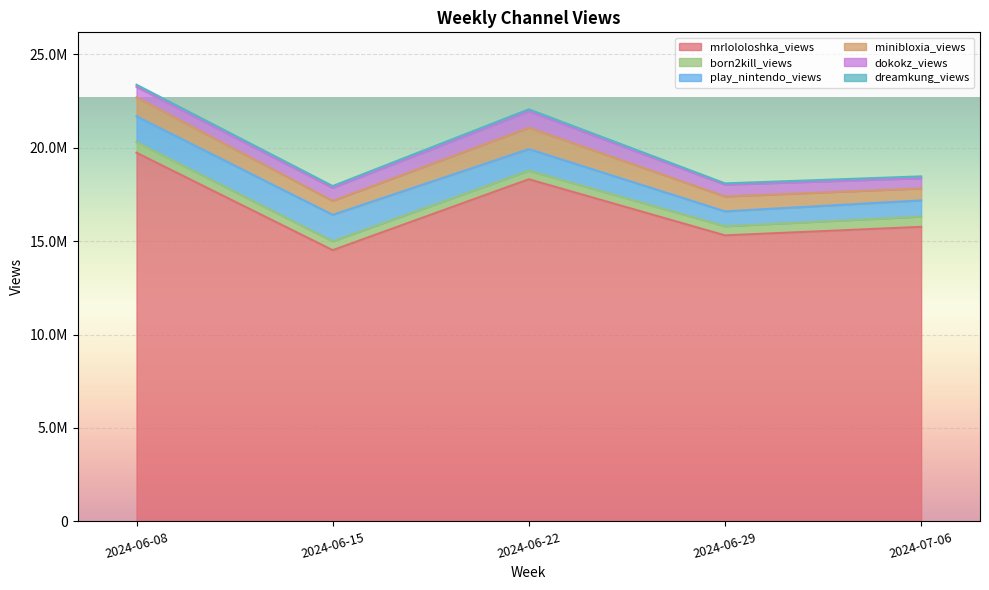

At which category does the chart reach its peak across all series?

2024-06-08